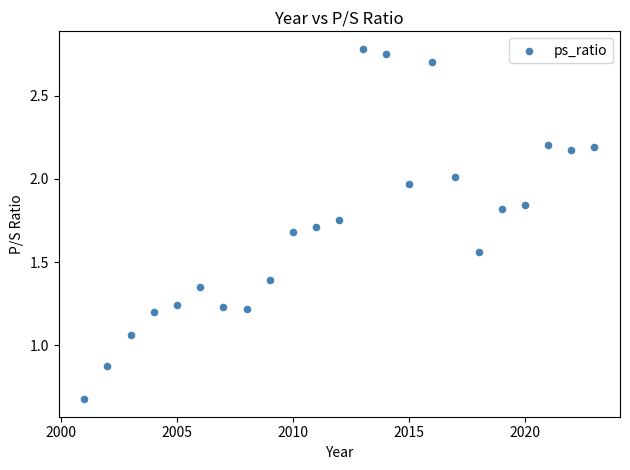

What is the range of Y values (max minus min)?

2.1